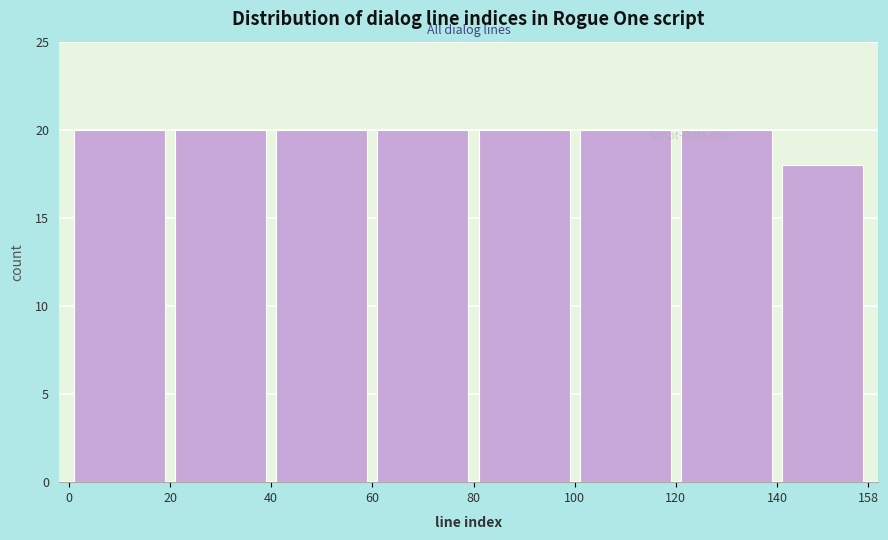

Reading left to right, list every bar in this chart as the range it spans on the x-axis followed by its height. The values are not printed on the chart, so give them approximately, as read against the axis.

0 to 20: 20
20 to 40: 20
40 to 60: 20
60 to 80: 20
80 to 100: 20
100 to 120: 20
120 to 140: 20
140 to 158: 18